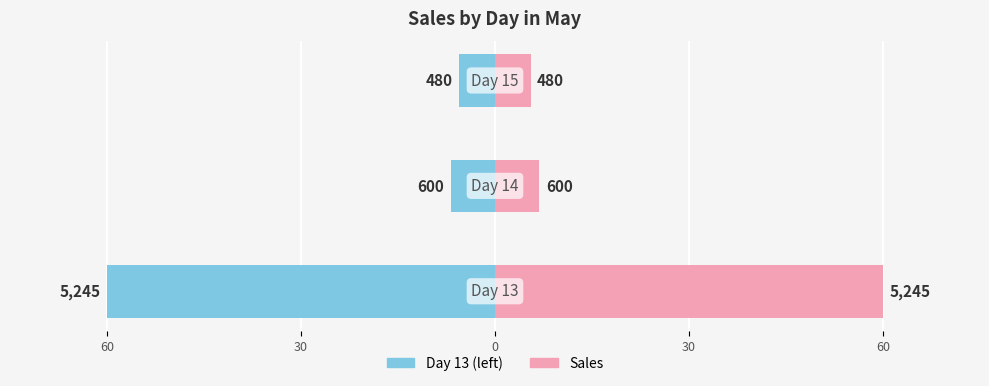

How many bars are there in total?

6